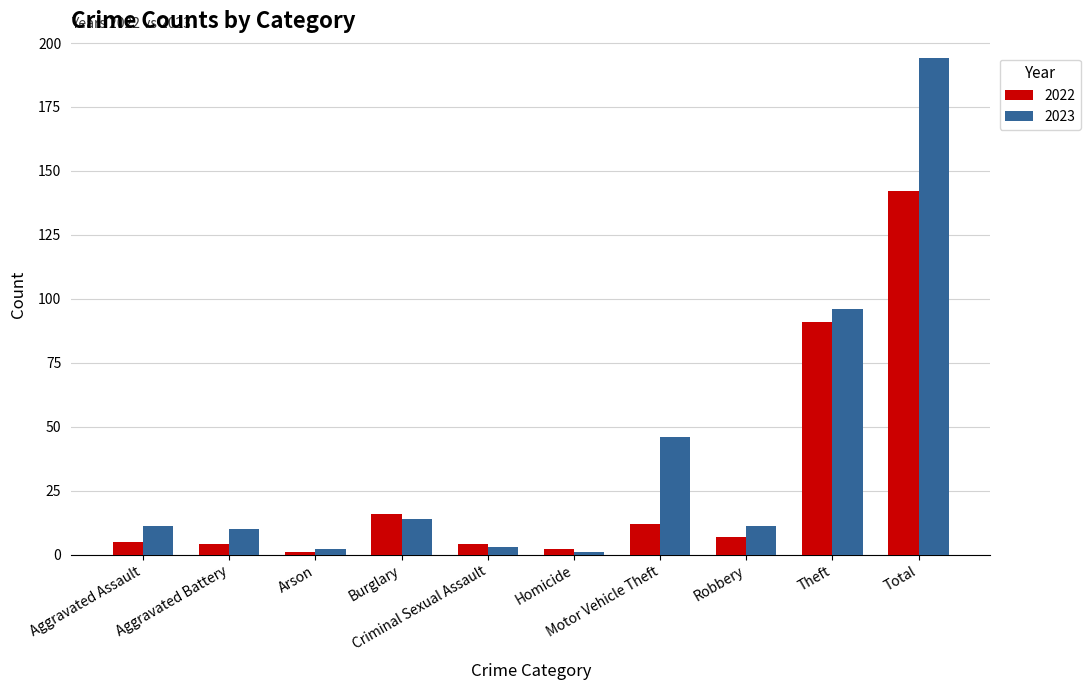

What is the total value across all series at Aggravated Assault?

16